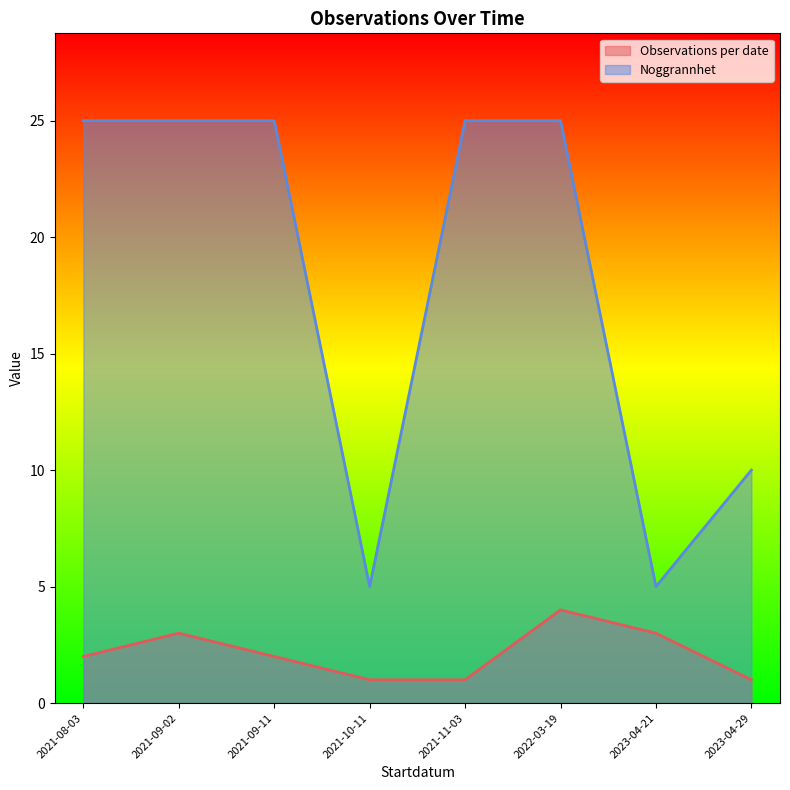

Which series has the widest spread of values?

Noggrannhet